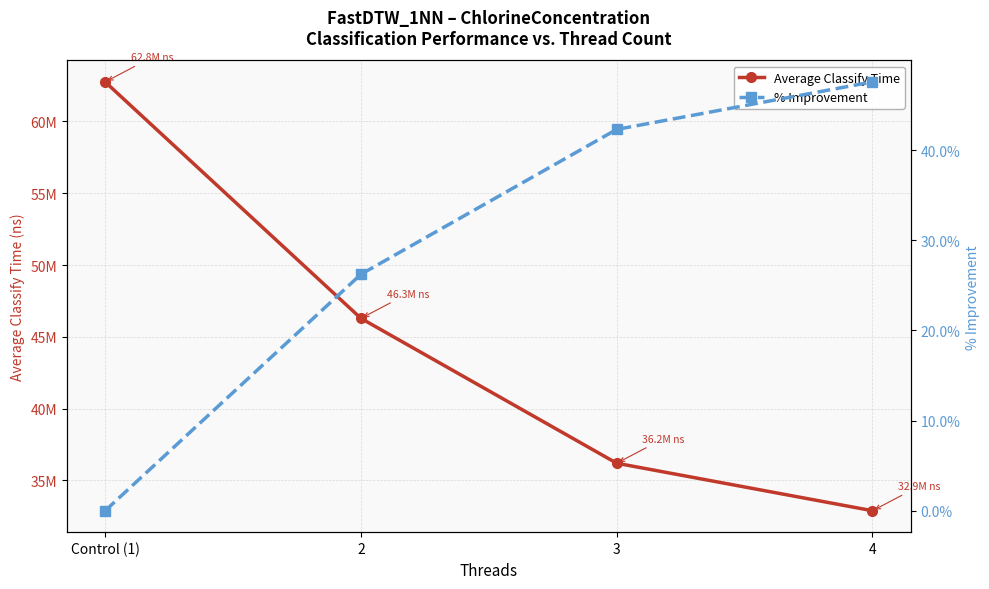

What is the difference between the maximum and minimum values in the % Improvement series?

47.6